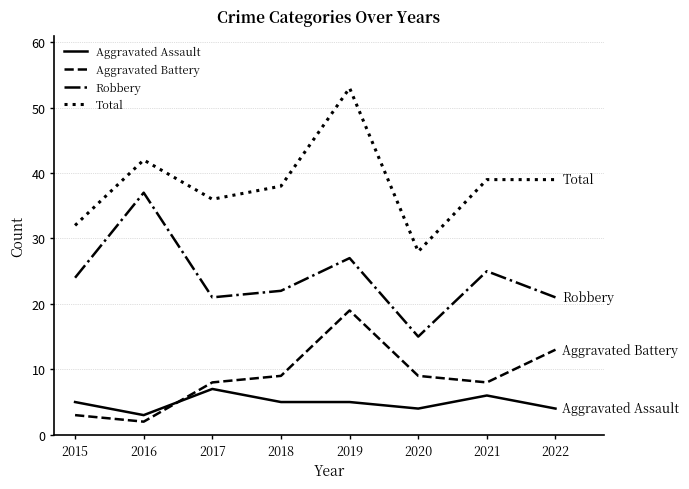

Rank the series at 2019 from highest to lowest value.

Total, Robbery, Aggravated Battery, Aggravated Assault